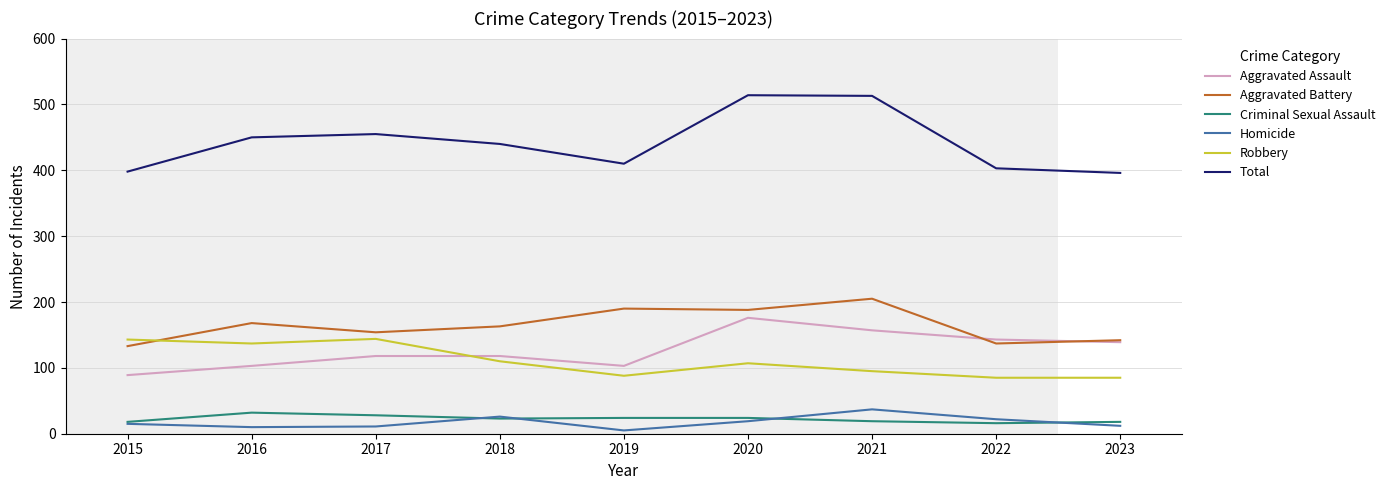

Is the value of Aggravated Assault at 2021 greater than the value of Robbery at 2022?

Yes